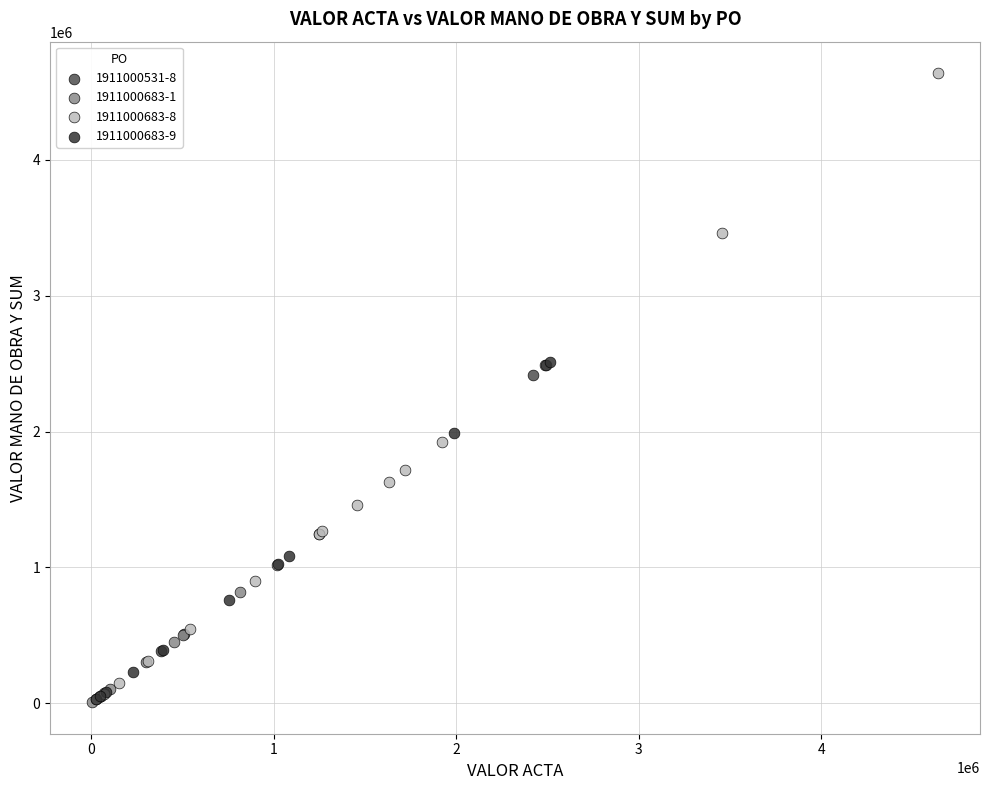

Which series contains the highest Y value?

1911000683-8